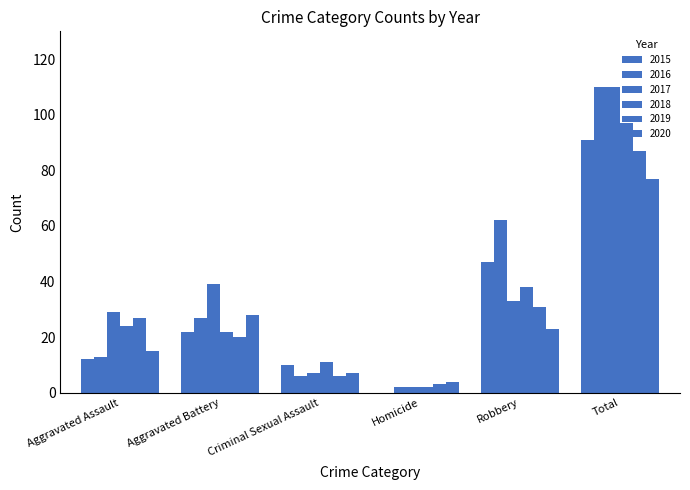

What is the approximate value of 2019 at Aggravated Assault, to the nearest 10?

30